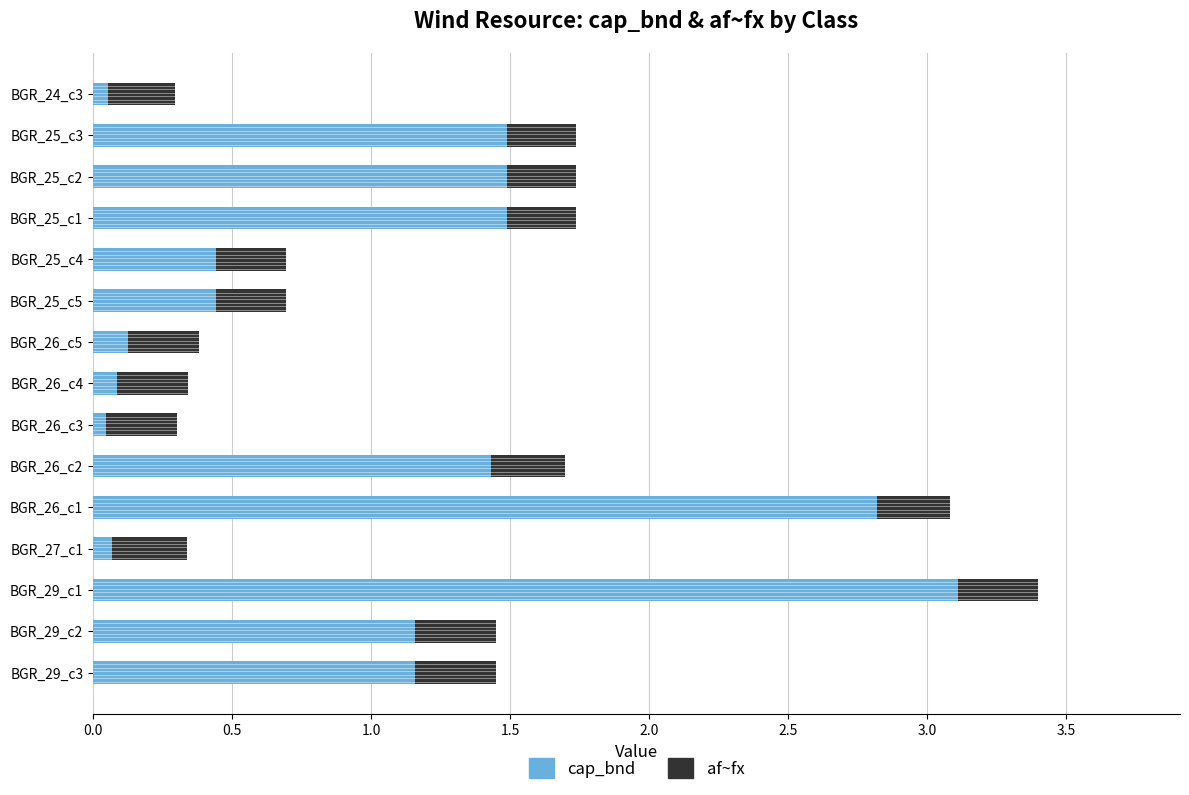

What is the sum of the cap_bnd values at BGR_26_c2 and BGR_29_c1?

4.5